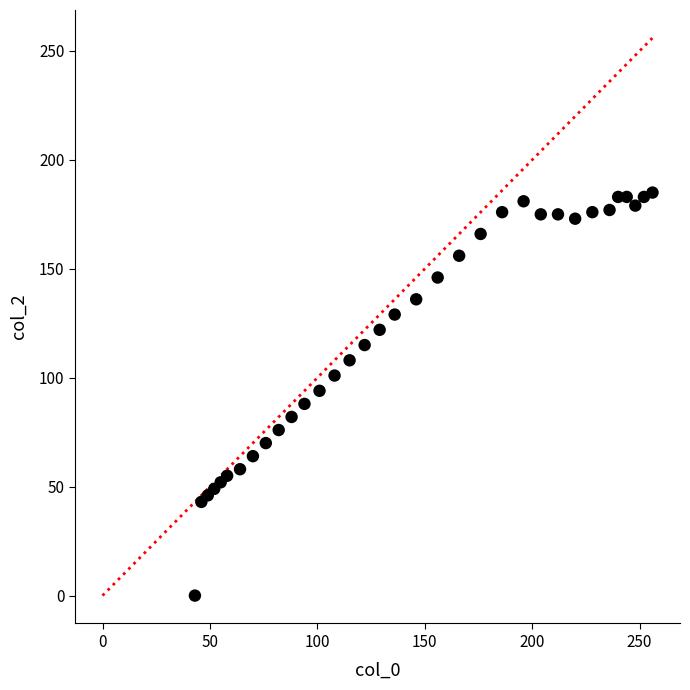

What is the range of X values (max minus min)?

213